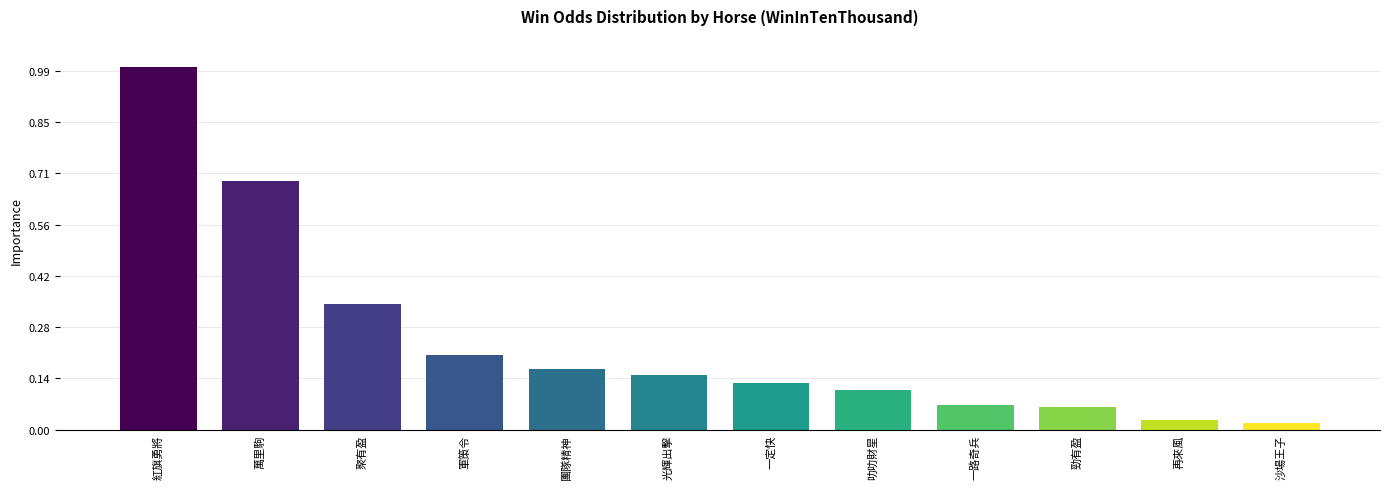

What is the difference between the maximum and minimum values?

695